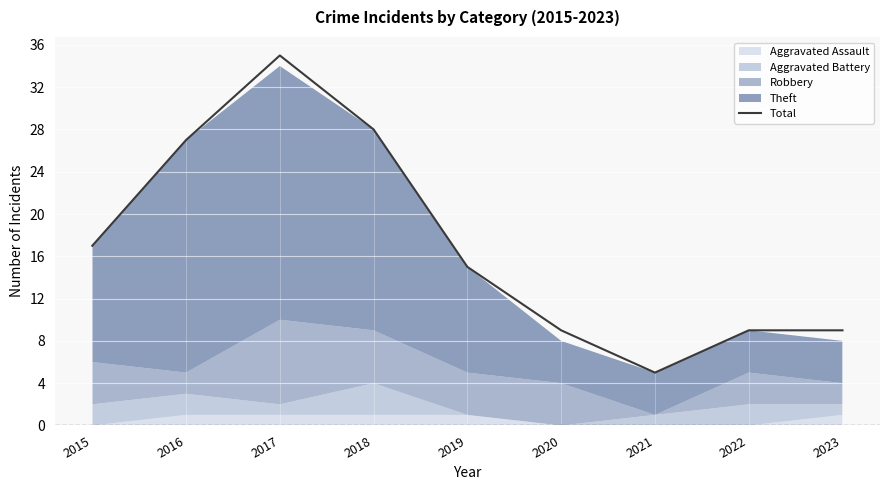

How many interior local valleys (lower than both neighbors) does the data have?

1